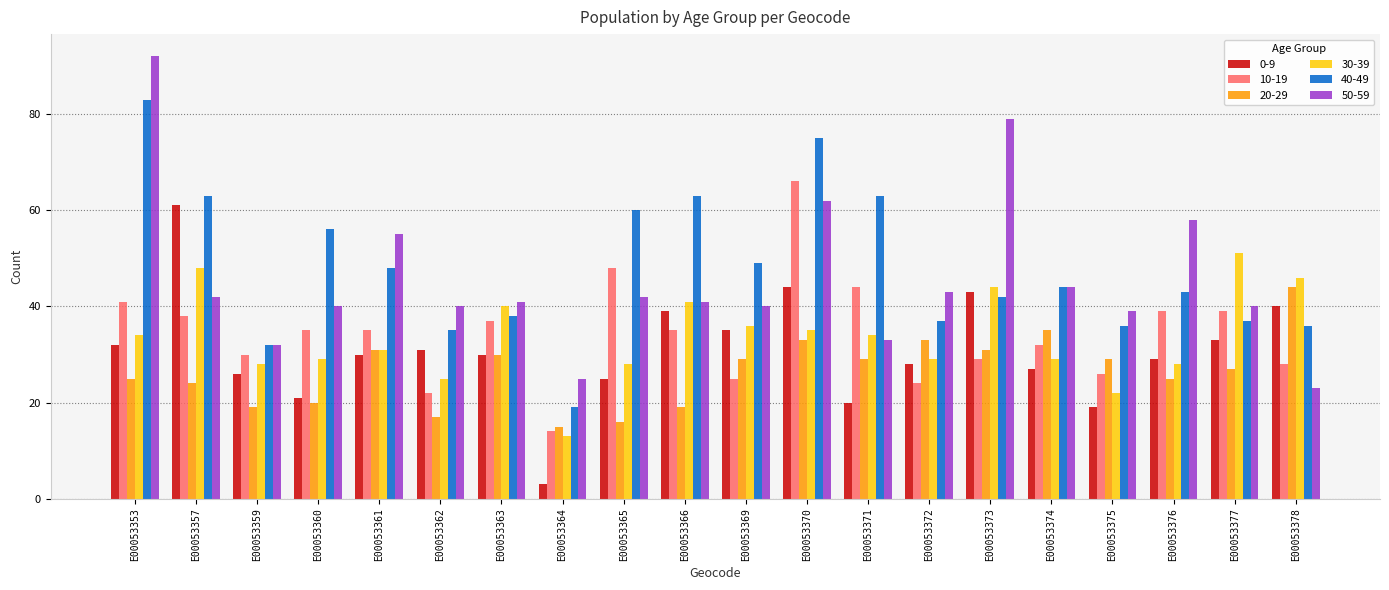

What is the sum of the 50-59 values at E00053364 and E00053370?

87